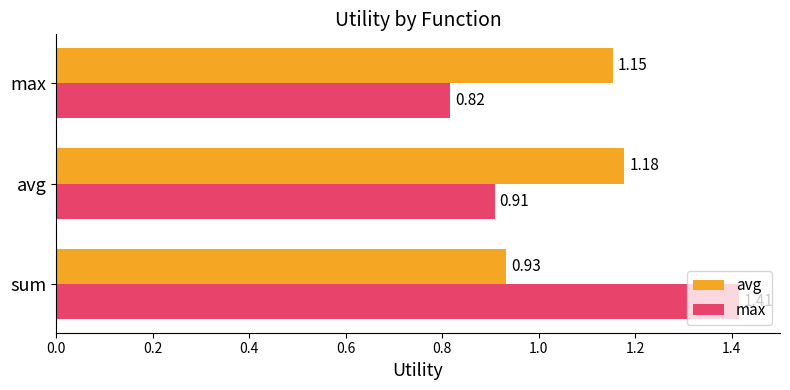

Is the value of max at sum greater than the value of avg at max?

Yes